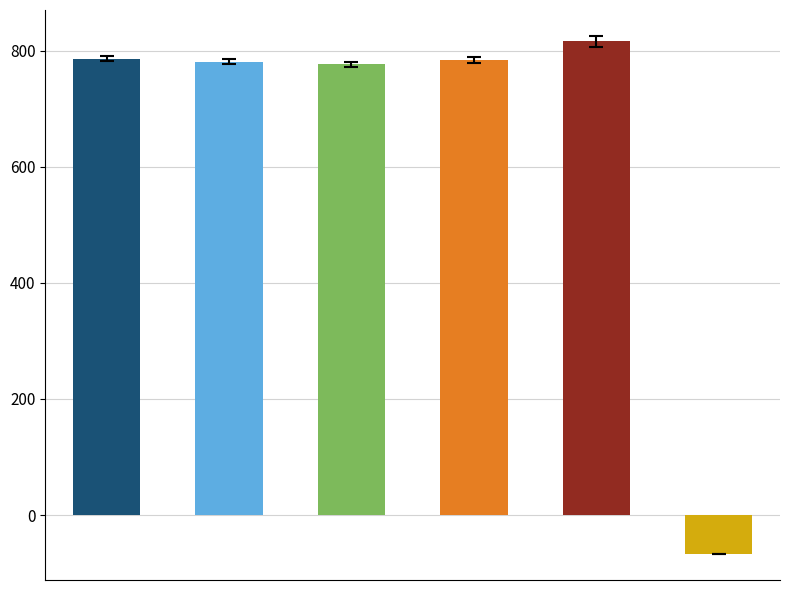

How many series are shown in this chart?

6